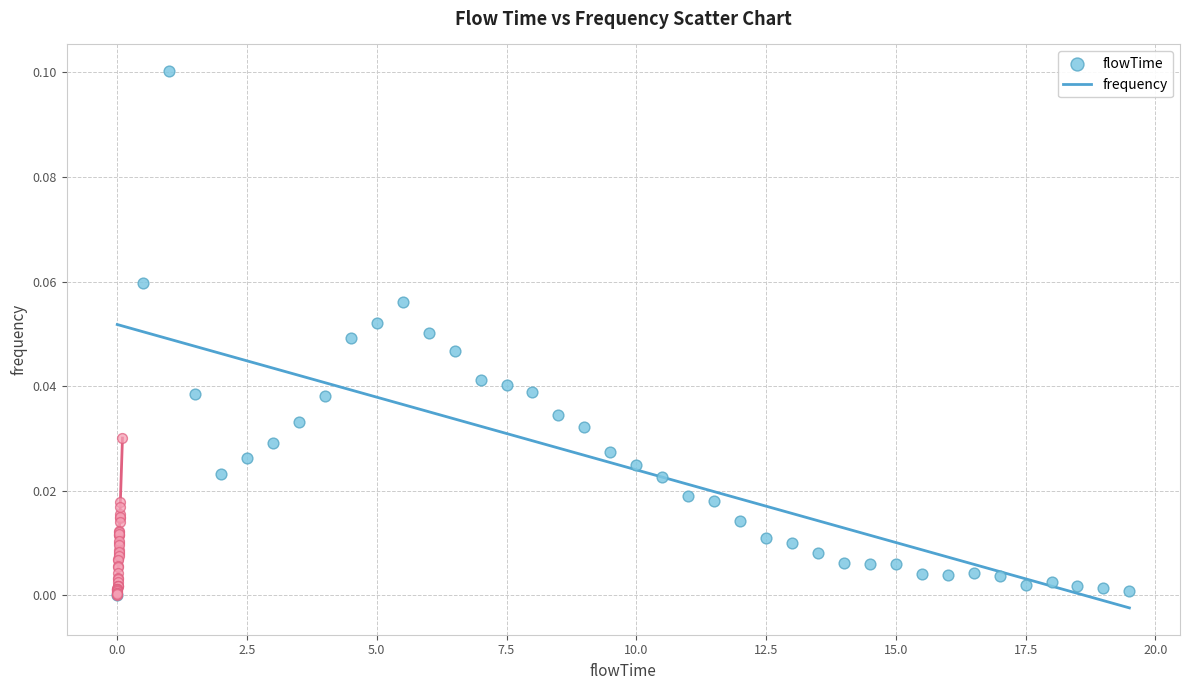

Which series contains the highest Y value?

flowTime